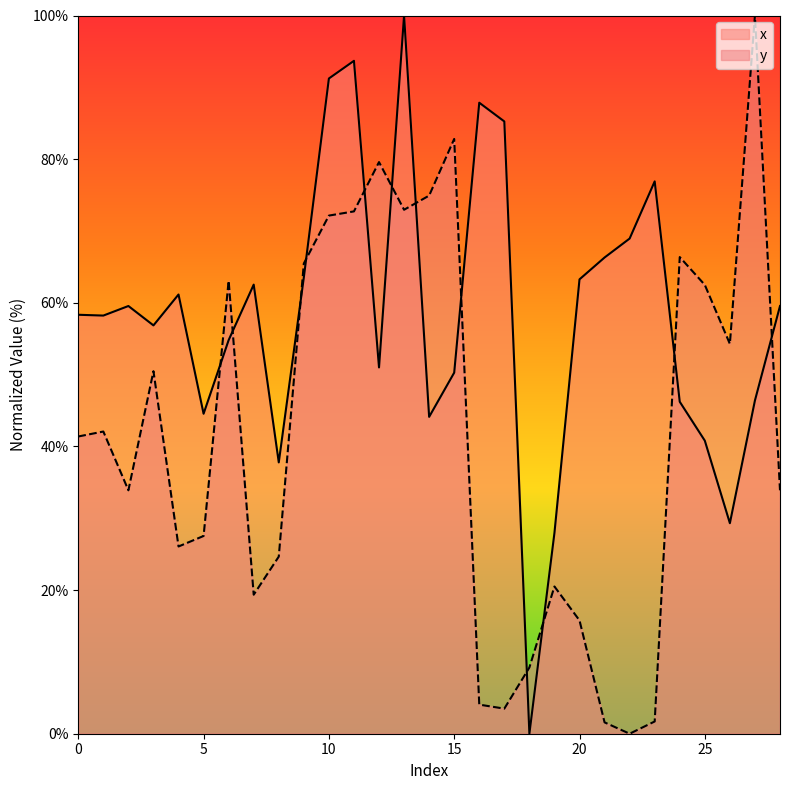

In y, how many points are higher than both neighbors (excluding endpoints)?

8